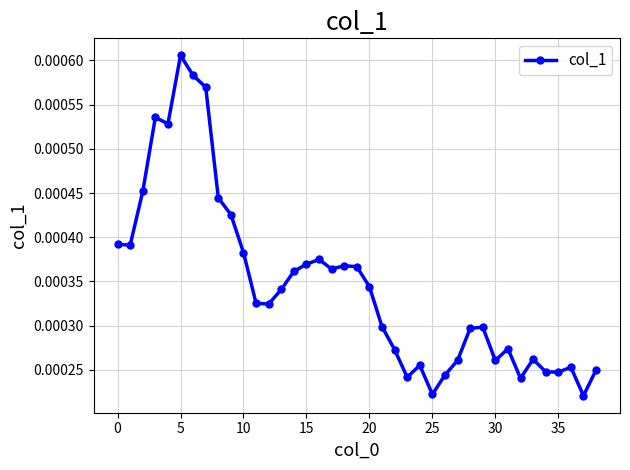

Count the values in the range 0 to 1.

39